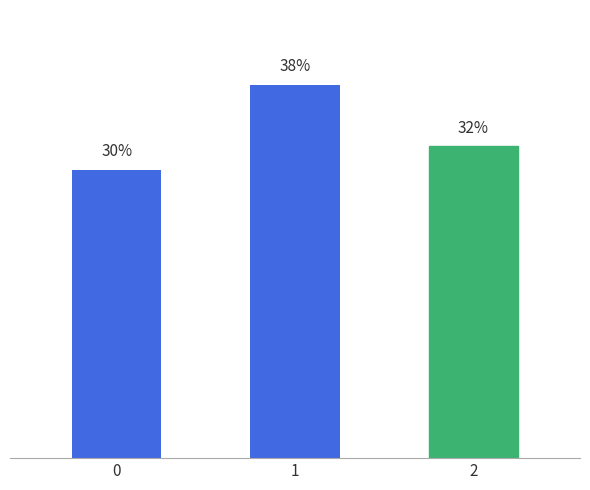

Rank the categories by value from lowest to highest.

0, 2, 1